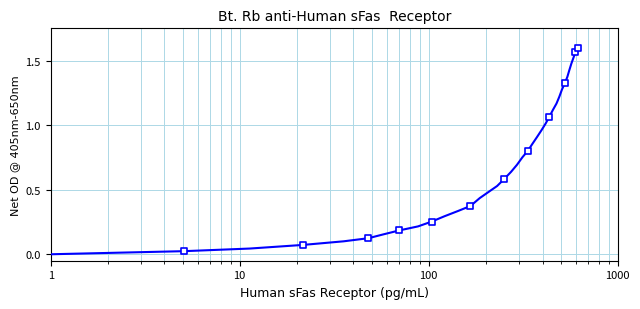

How many lines are shown in the chart?

1